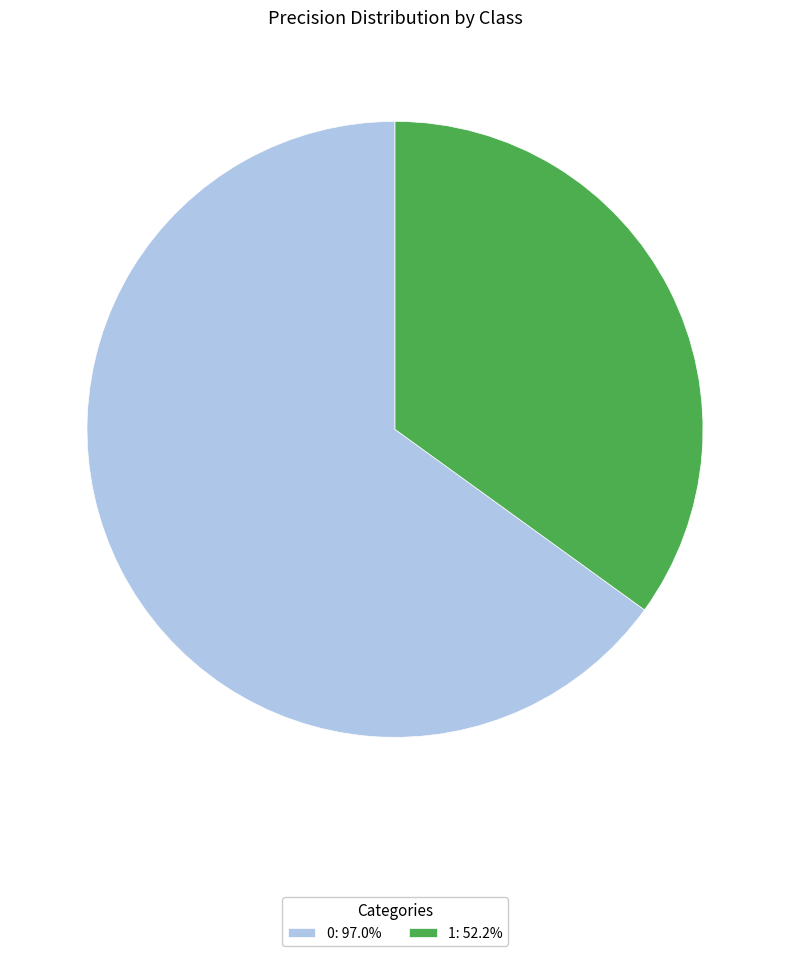

Do 0 and 1 together represent more than half of the pie?

Yes